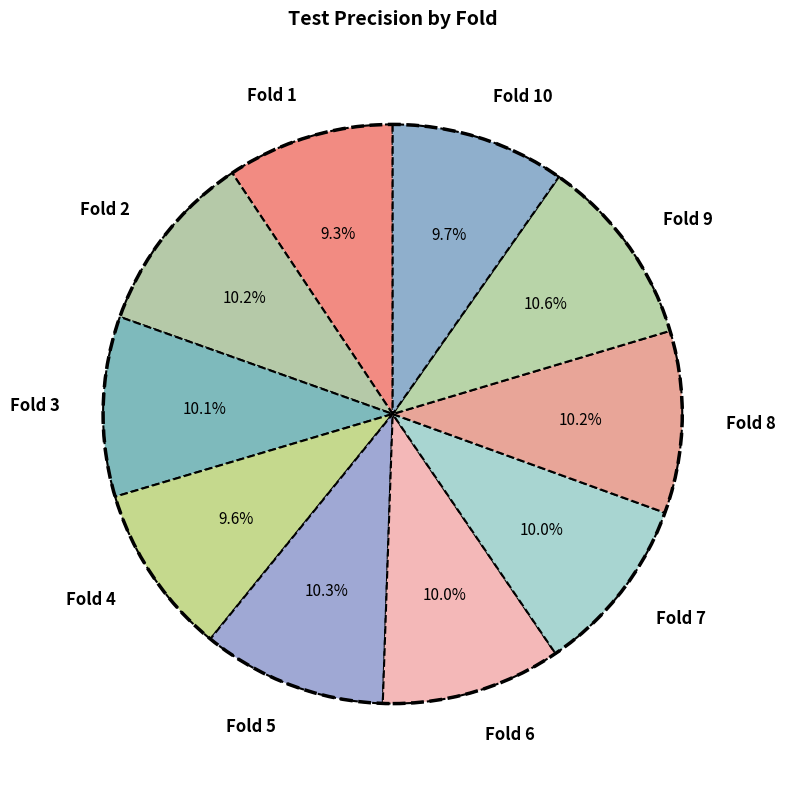

Is there any slice that represents more than half of the pie?

No